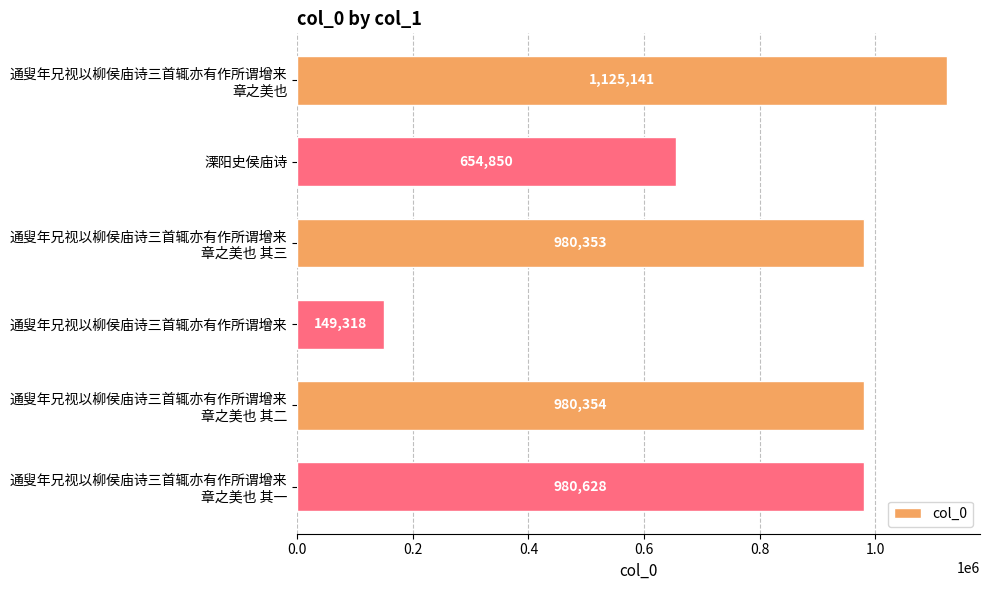

What is the sum of all values?

4870644